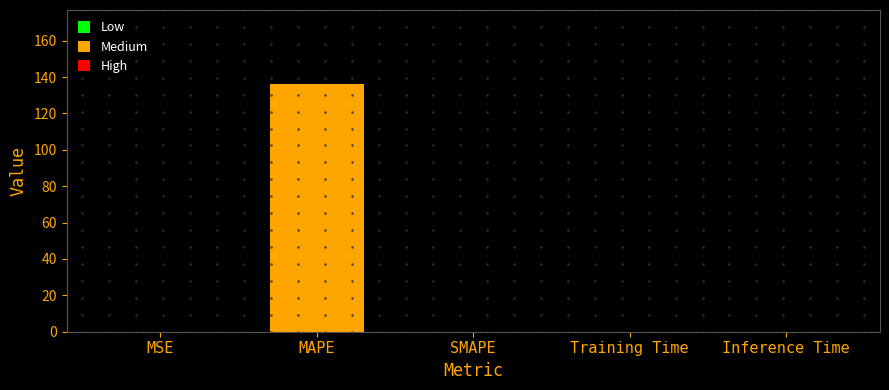

The chart shows a value of 0.0 at MSE. True or false?

True